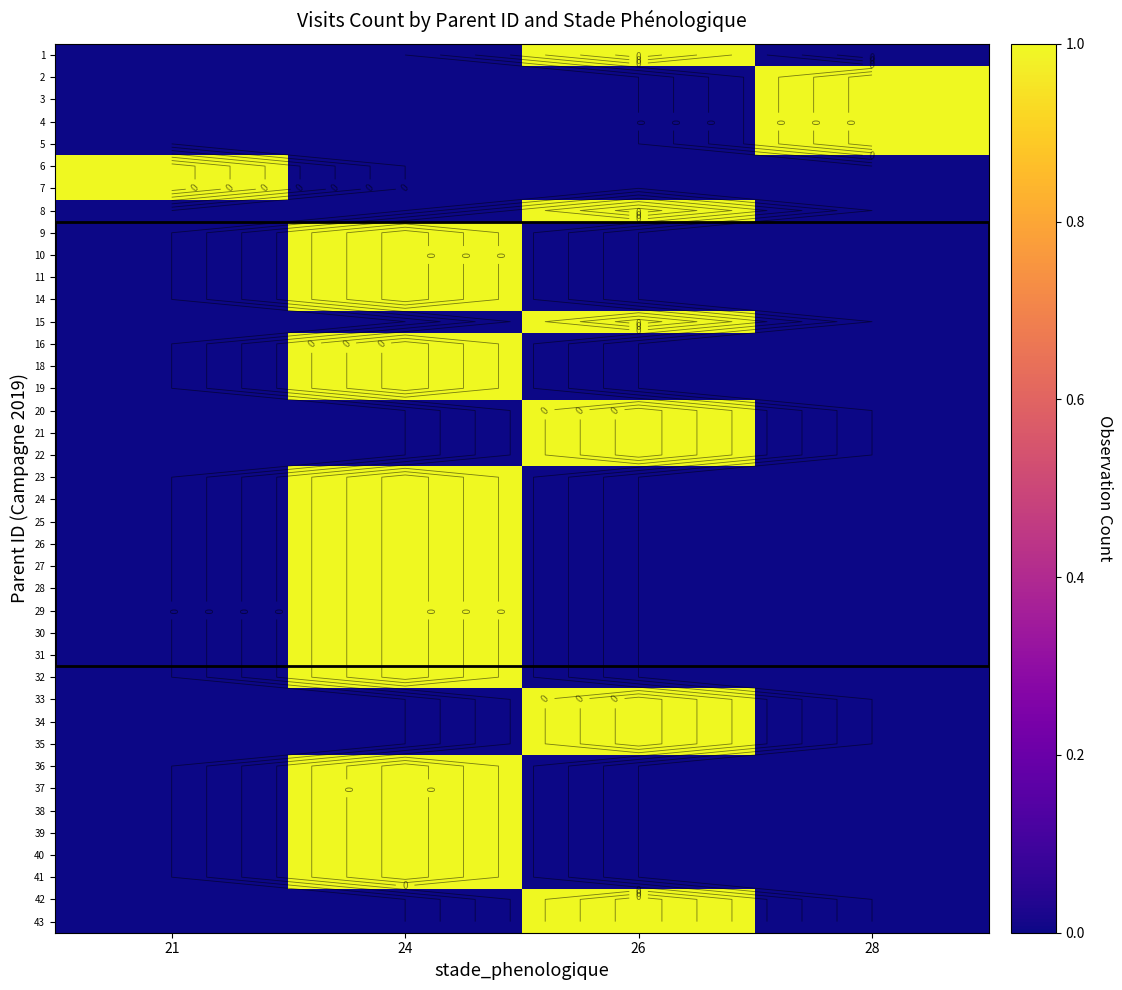

Rank the series at 26 from highest to lowest value.

1, 8, 15, 20, 21, 22, 33, 34, 35, 42, 43, 2, 3, 4, 5, 6, 7, 9, 10, 11, 14, 16, 18, 19, 23, 24, 25, 26, 27, 28, 29, 30, 31, 32, 36, 37, 38, 39, 40, 41